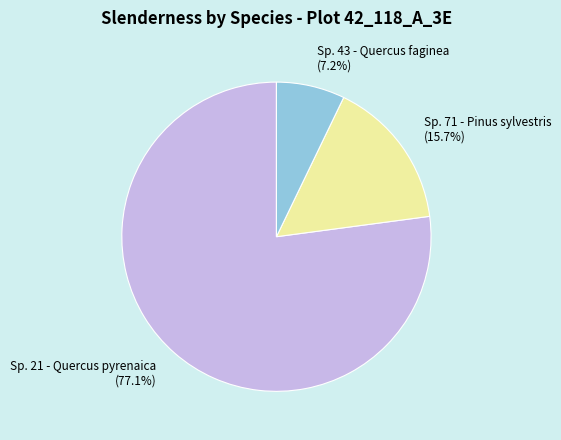

How many slices are in this pie chart?

3